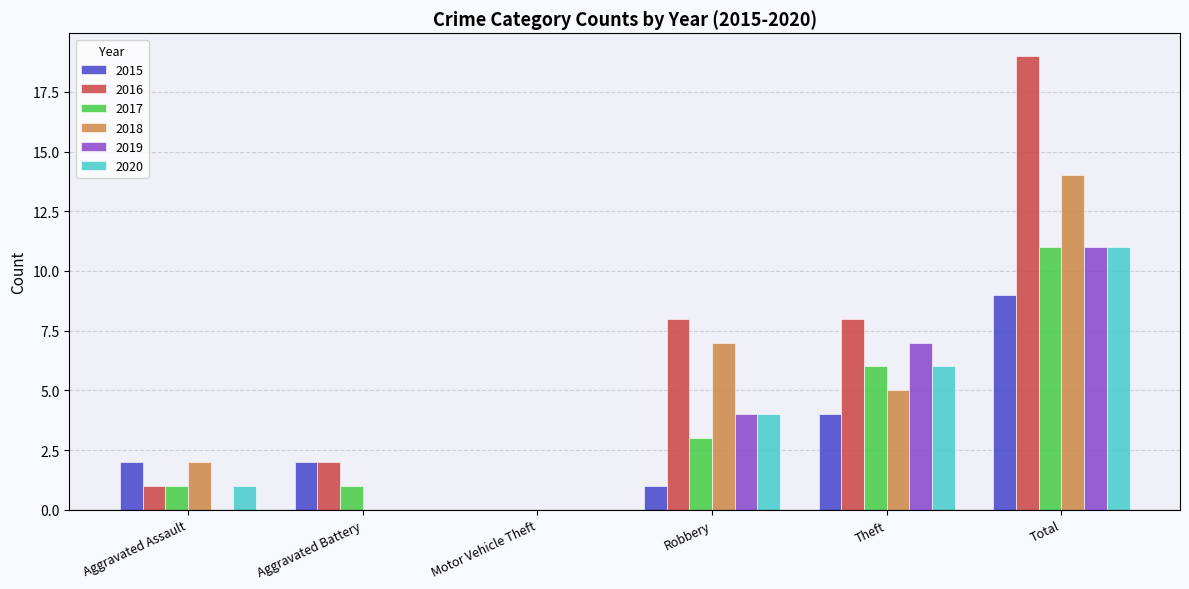

Which series has the largest total across all categories?

2016